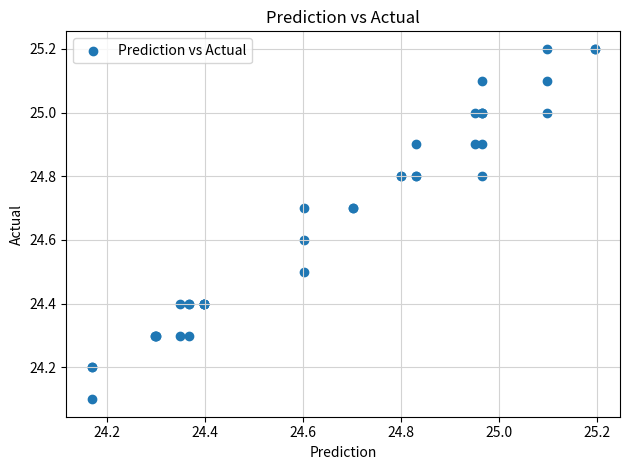

What Y value in the scatter plot is closest to 24?

24.1